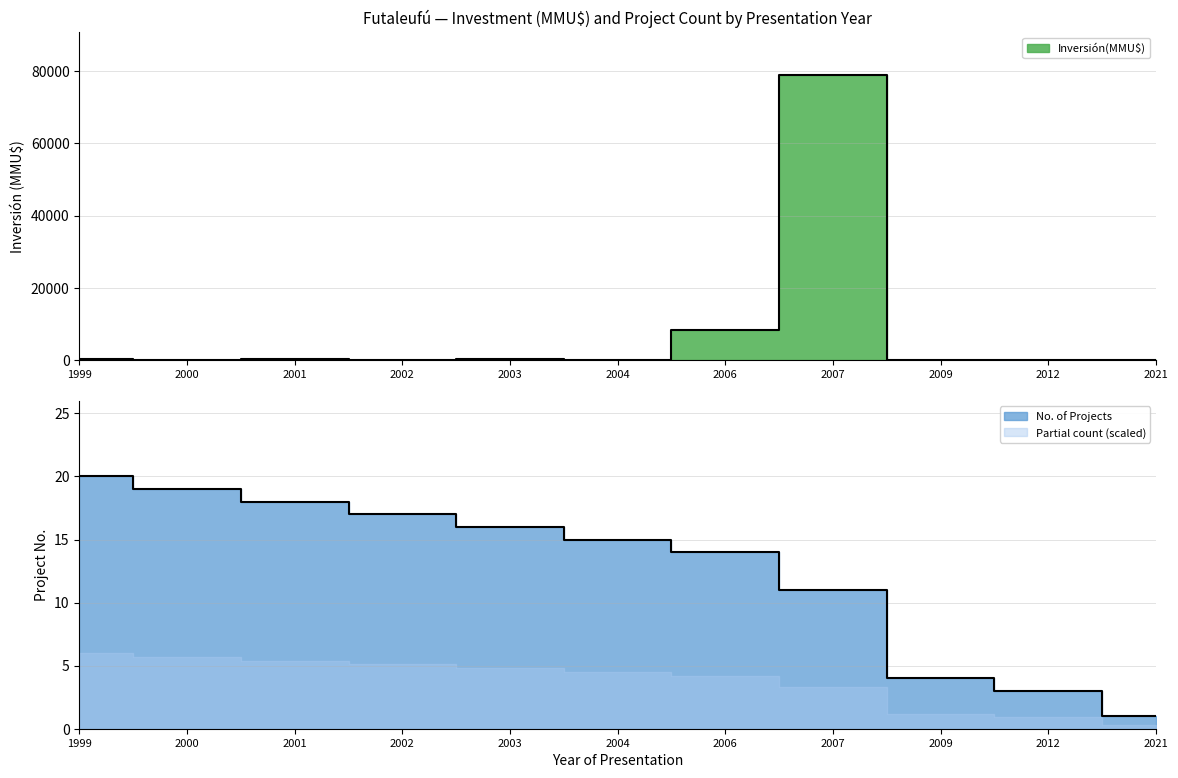

Where is the first local maximum for Inversión(MMU$)?

2001